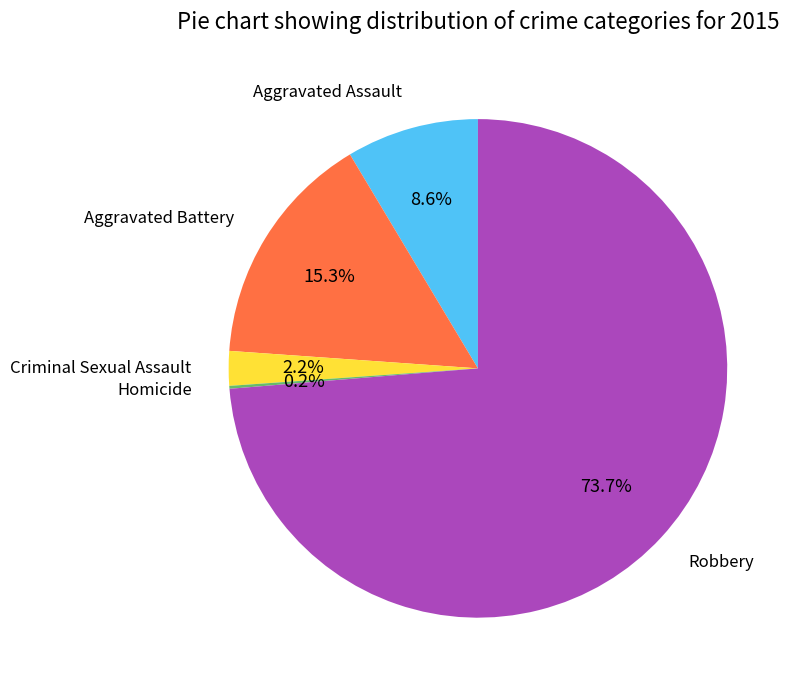

Do Aggravated Battery and Robbery together represent more than half of the pie?

Yes